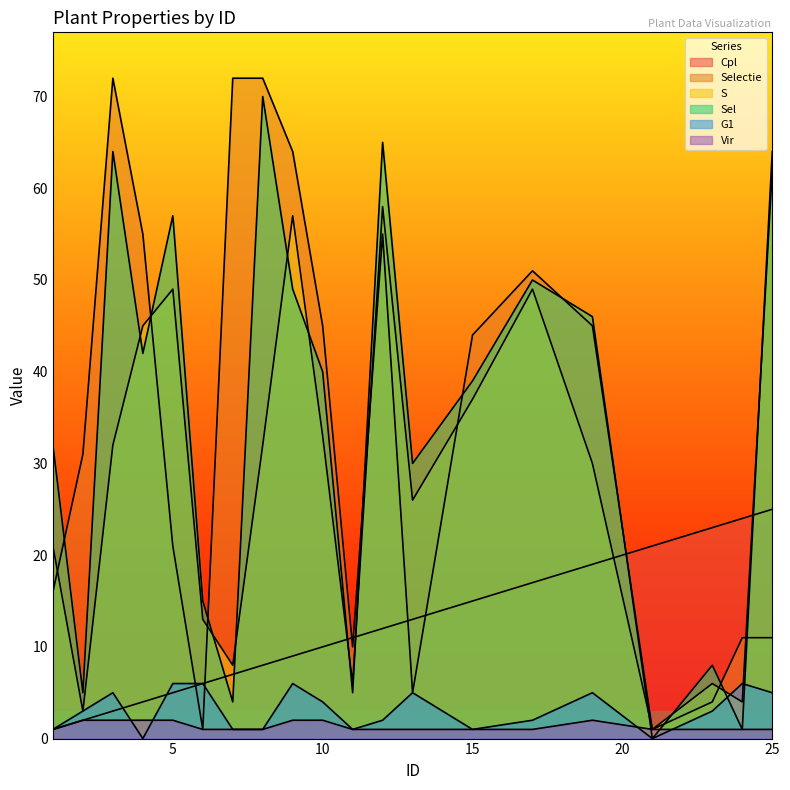

The value of S at 17 is 49. True or false?

True